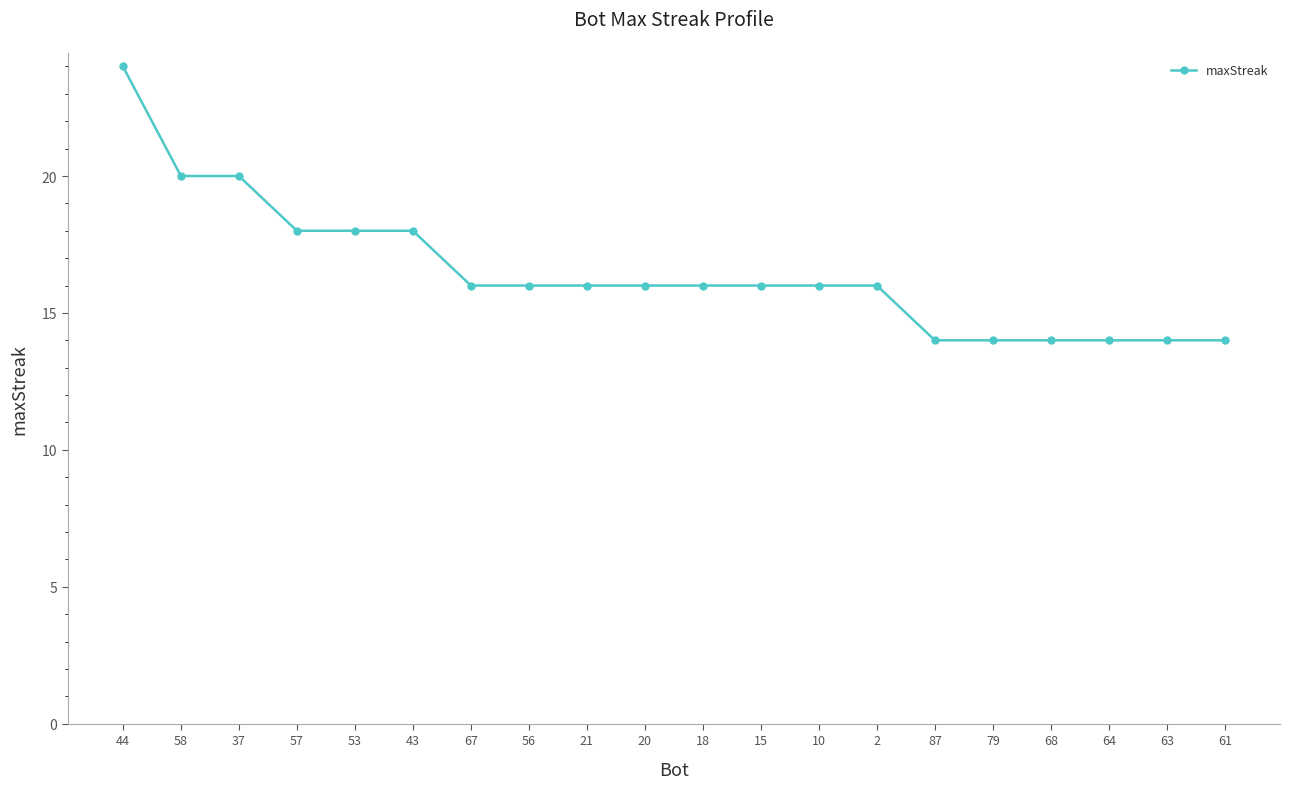

What position from the left is 79?

16